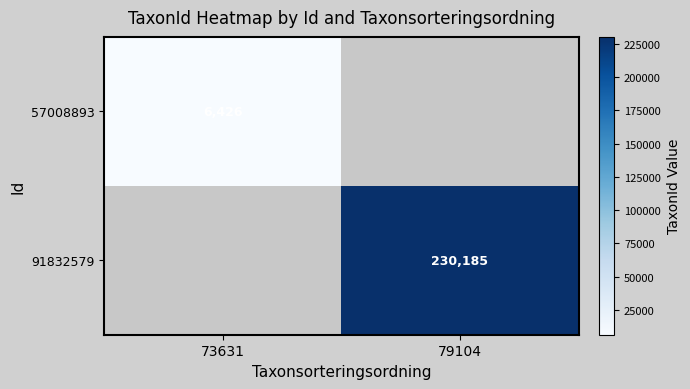

Is it true that 57008893 equals 3326 at 73631?

False